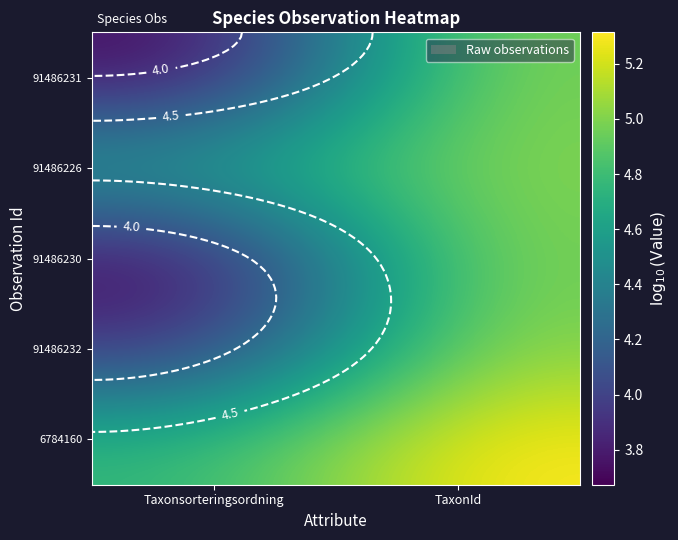

What is the sum of the 91486230 values at TaxonId and Taxonsorteringsordning?

8.7